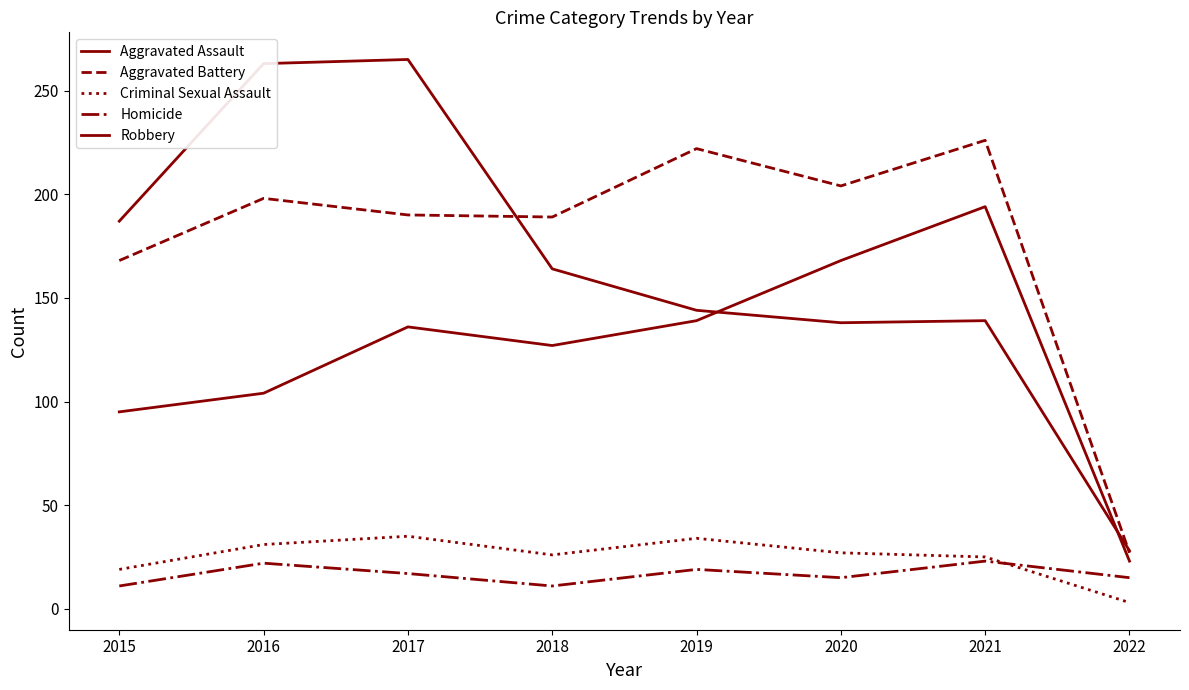

Is it true that Homicide equals 17 at 2017?

True